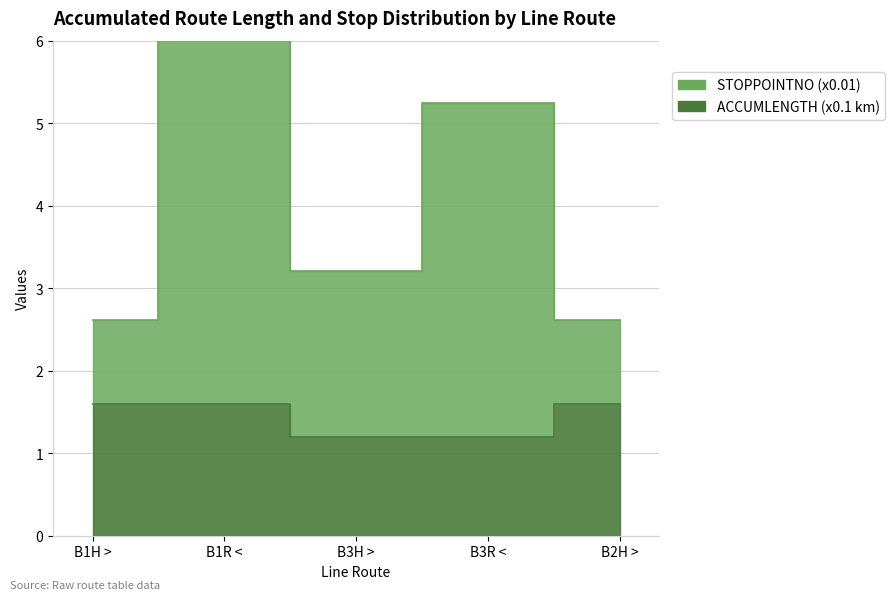

List the series in order of their peak value, highest first.

STOPPOINTNO, ACCUMLENGTH